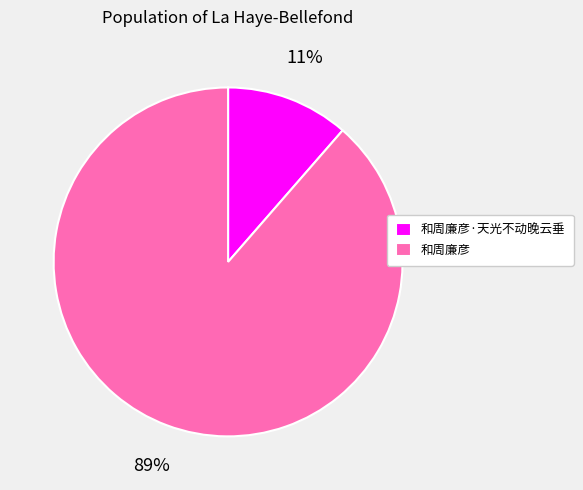

Which has a higher value, 和周廉彦 or 和周廉彦·天光不动晚云垂?

和周廉彦